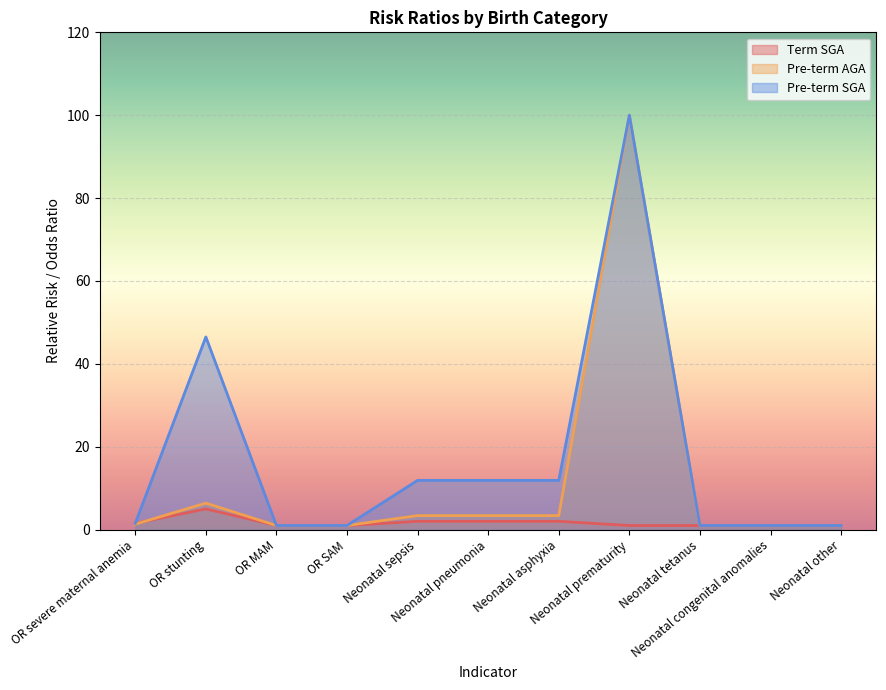

What is the label of the 10th point from the left?

Neonatal congenital anomalies